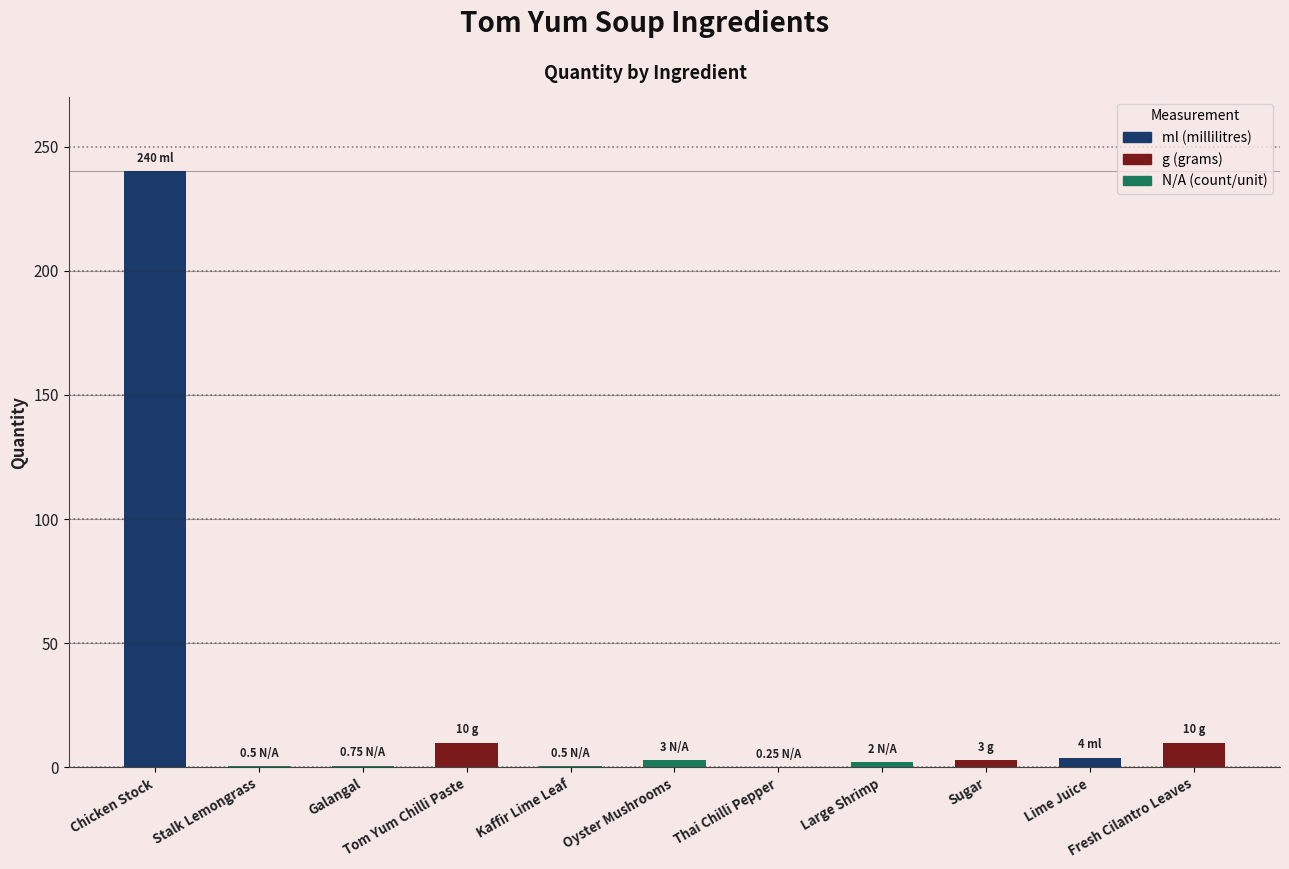

What is the sum of all values?

274.0